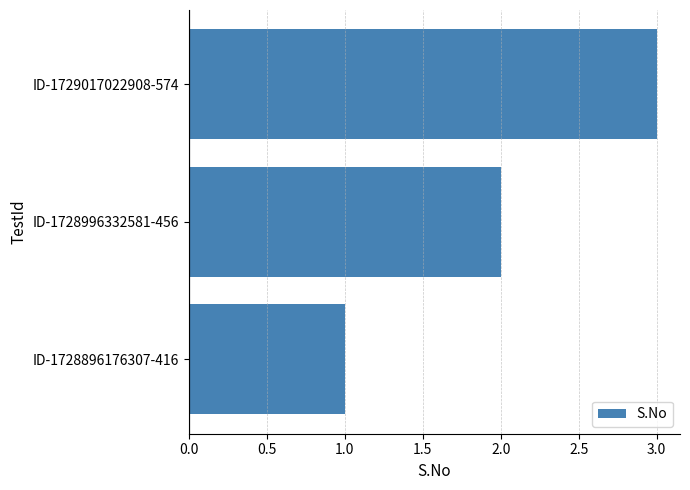

True or false: the data shows 2 at ID-1728996332581-456.

True